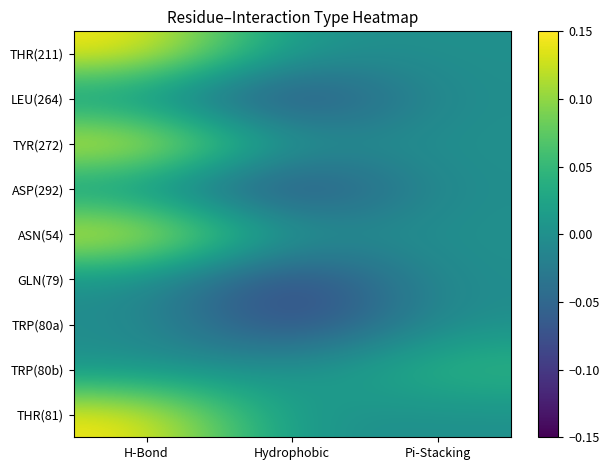

Reading left to right, extract all data points from this chart.

THR(211): H-Bond=0.1	Hydrophobic=0.0	Pi-Stacking=0.0
LEU(264): H-Bond=0.0	Hydrophobic=-0.1	Pi-Stacking=0.0
TYR(272): H-Bond=0.1	Hydrophobic=0.0	Pi-Stacking=0.0
ASP(292): H-Bond=0.0	Hydrophobic=-0.1	Pi-Stacking=0.0
ASN(54): H-Bond=0.1	Hydrophobic=0.0	Pi-Stacking=0.0
GLN(79): H-Bond=0.0	Hydrophobic=-0.1	Pi-Stacking=0.0
TRP(80a): H-Bond=0.0	Hydrophobic=-0.1	Pi-Stacking=0.0
TRP(80b): H-Bond=0.0	Hydrophobic=0.0	Pi-Stacking=0.1
THR(81): H-Bond=0.1	Hydrophobic=0.0	Pi-Stacking=0.0